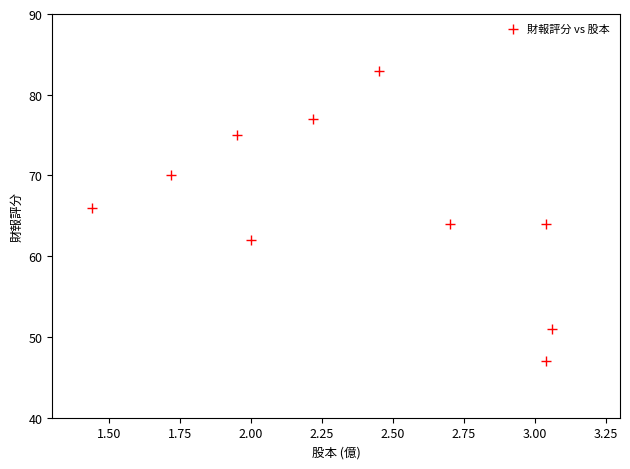

What is the average Y value?

66